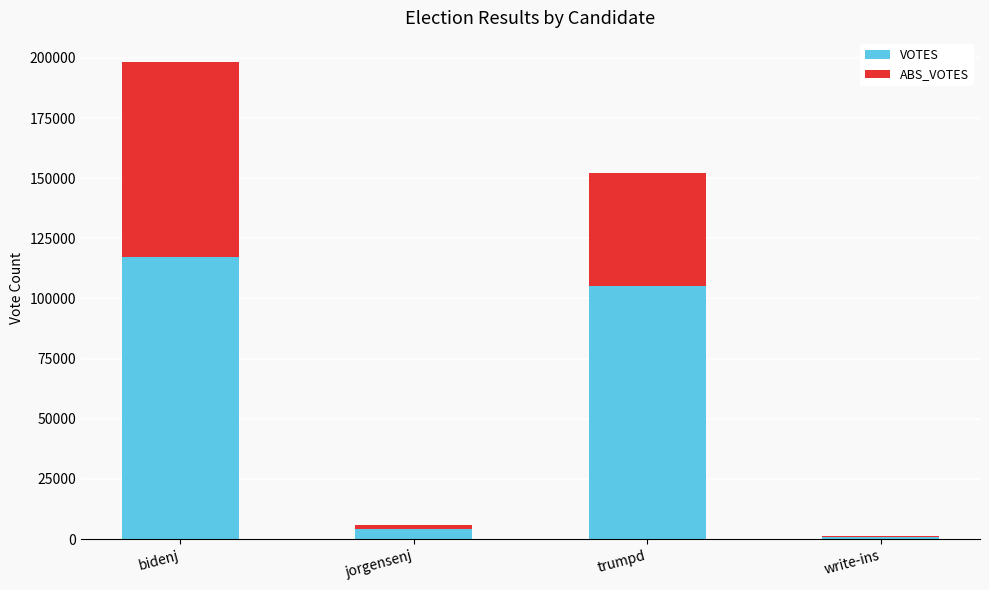

What is the highest value of the VOTES series?

117393